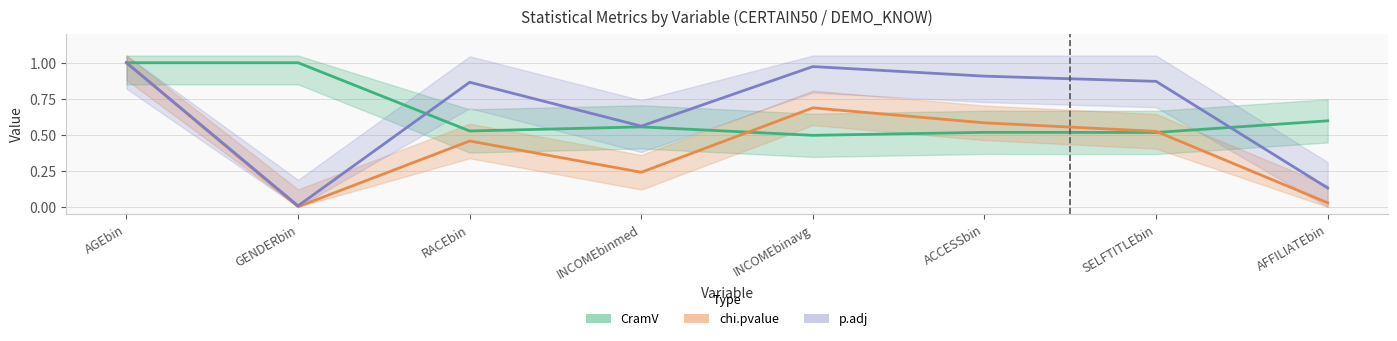

What position from the left is INCOMEbinavg?

5